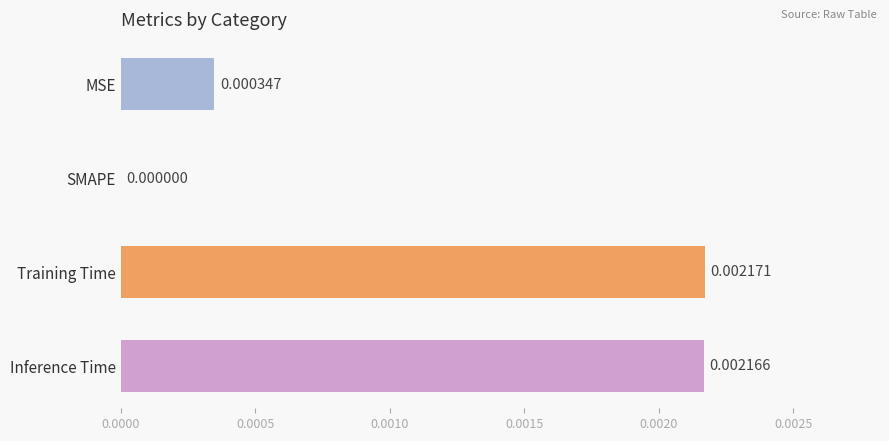

How many data points are above 0?

3